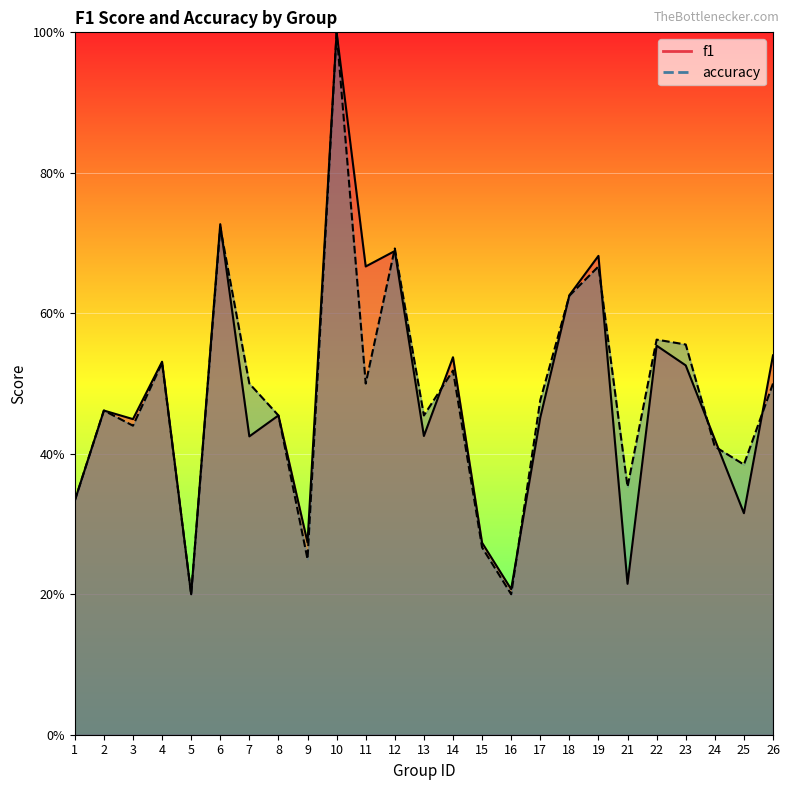

How many interior local valleys does the accuracy series have?

8